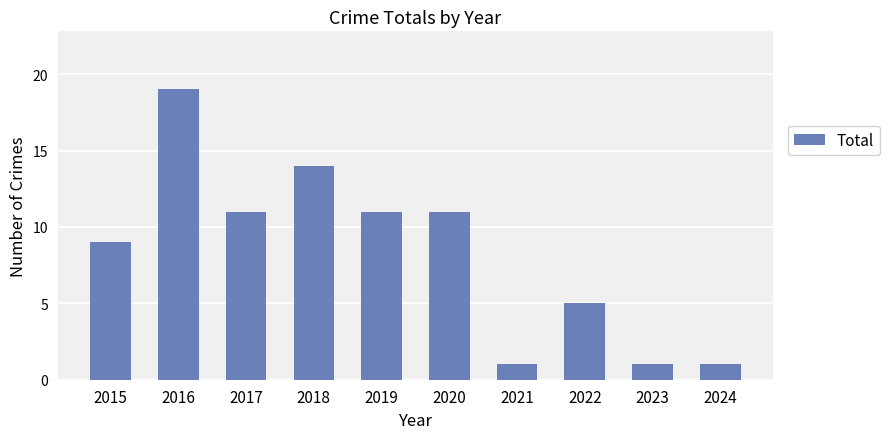

What is the average value?

8